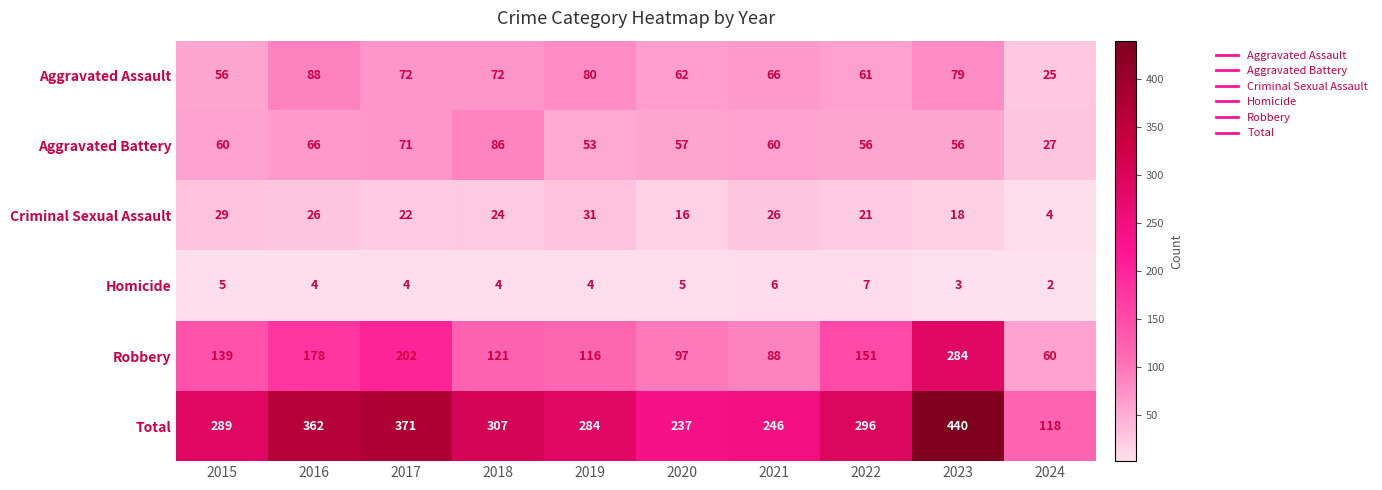

Between 2016 and 2020, which series saw the biggest shift?

Total